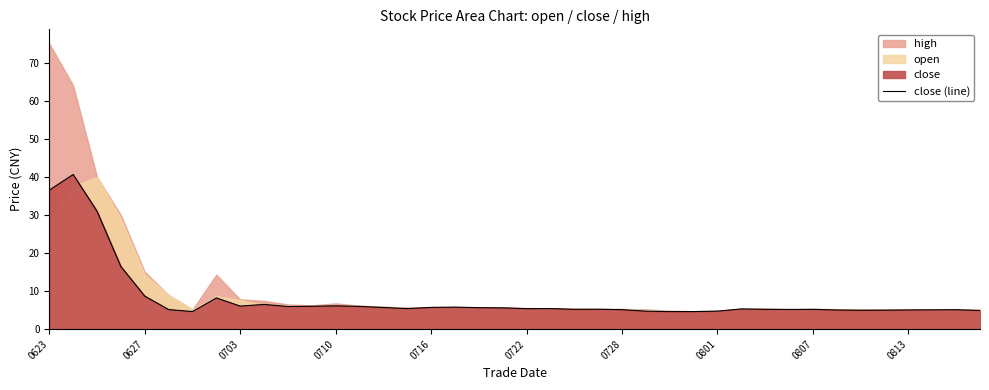

What is the difference between the maximum and second lowest values?

36.0